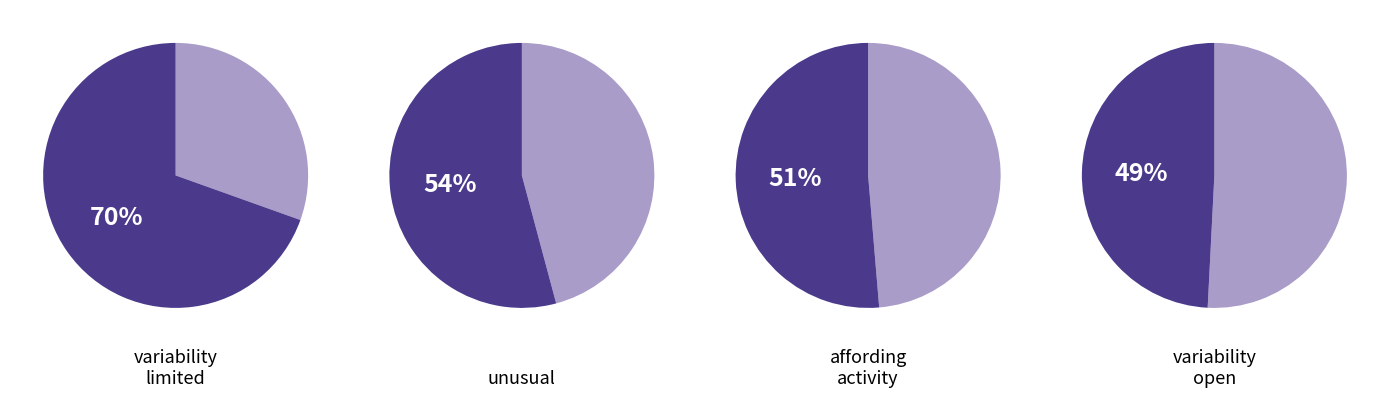

Is the sum of affording_activity and typical_of_property greater than half?

No